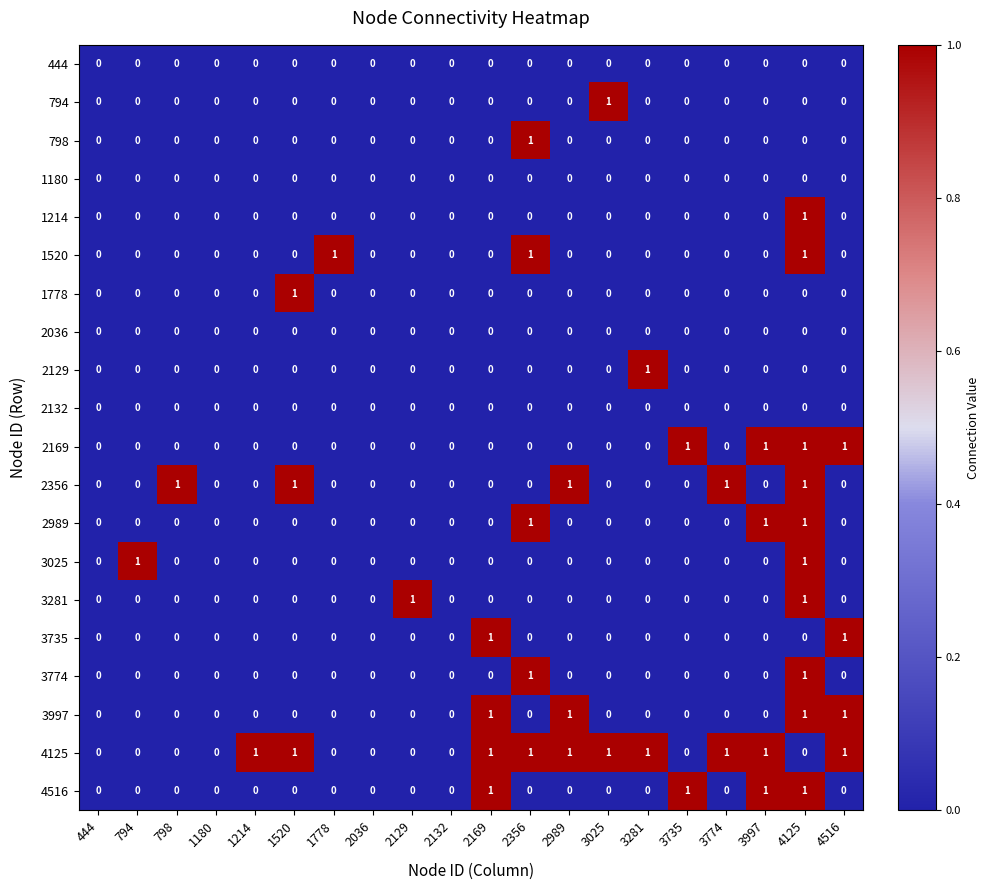

The 2169 series shows 0 at 794. True or false?

True